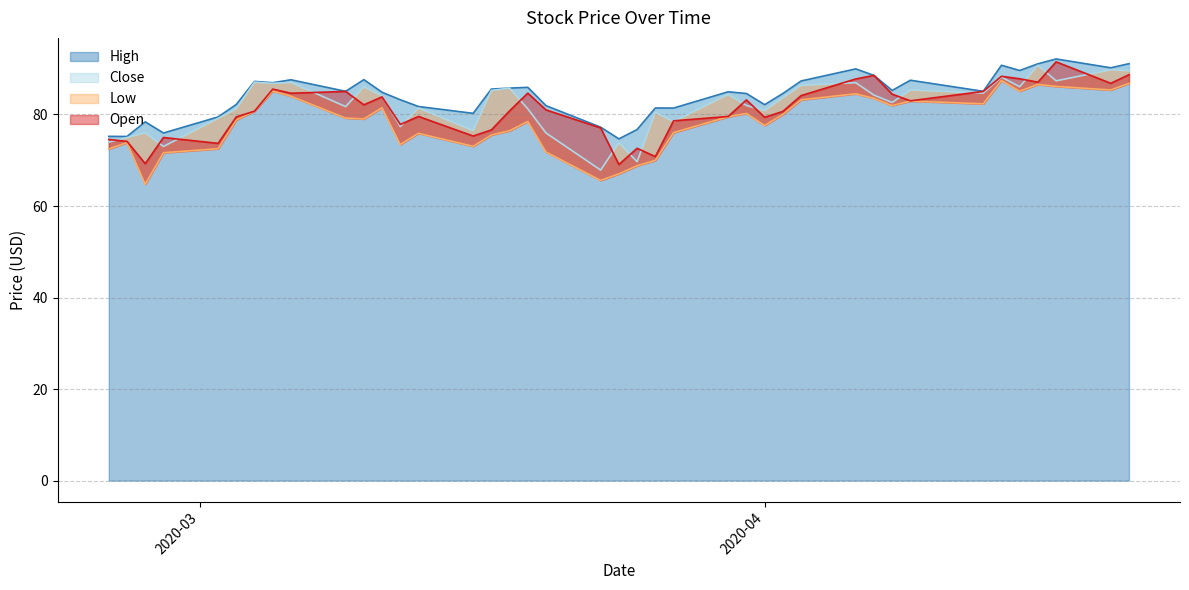

Between 2020-03-10 and 2020-04-17, which is larger?

2020-04-17